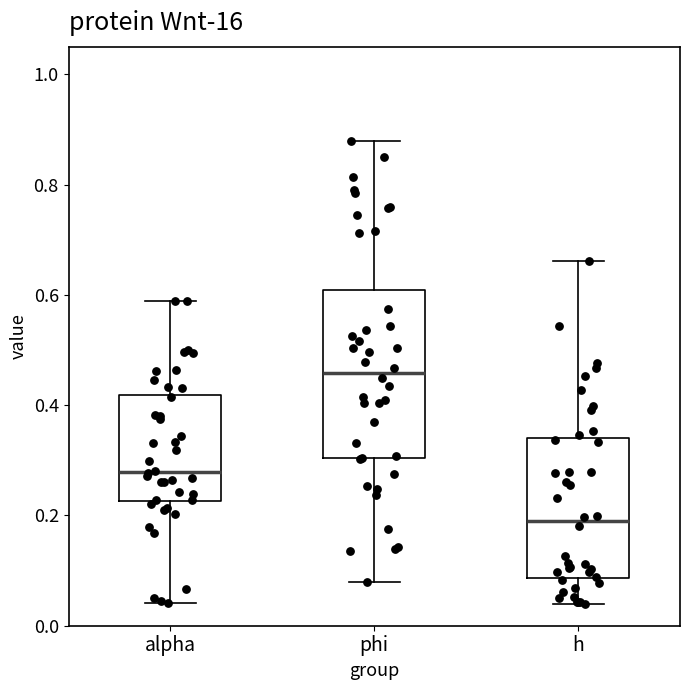

Reading left to right, transcribe this box plot: for each box, give where its median line is, the range the box spans, and where its two whiskers end, as read against the y-axis. The values are not printed on the chart, so give them approximately, as read against the axis.

alpha: median 0.28, box 0.22 to 0.42, whiskers 0.04 to 0.58
phi: median 0.46, box 0.30 to 0.60, whiskers 0.08 to 0.88
h: median 0.18, box 0.08 to 0.34, whiskers 0.04 to 0.66